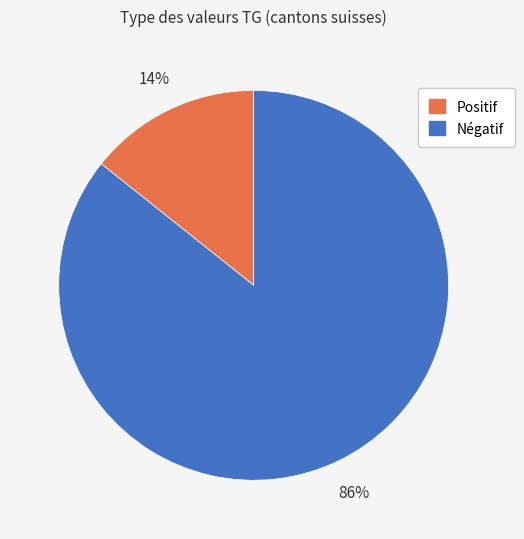

Is there any slice that represents more than half of the pie?

Yes